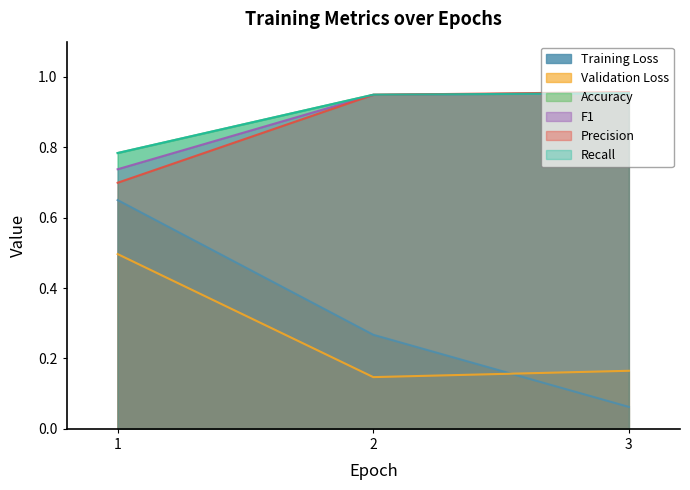

List the labels in order of F1 value, largest first.

3, 2, 1